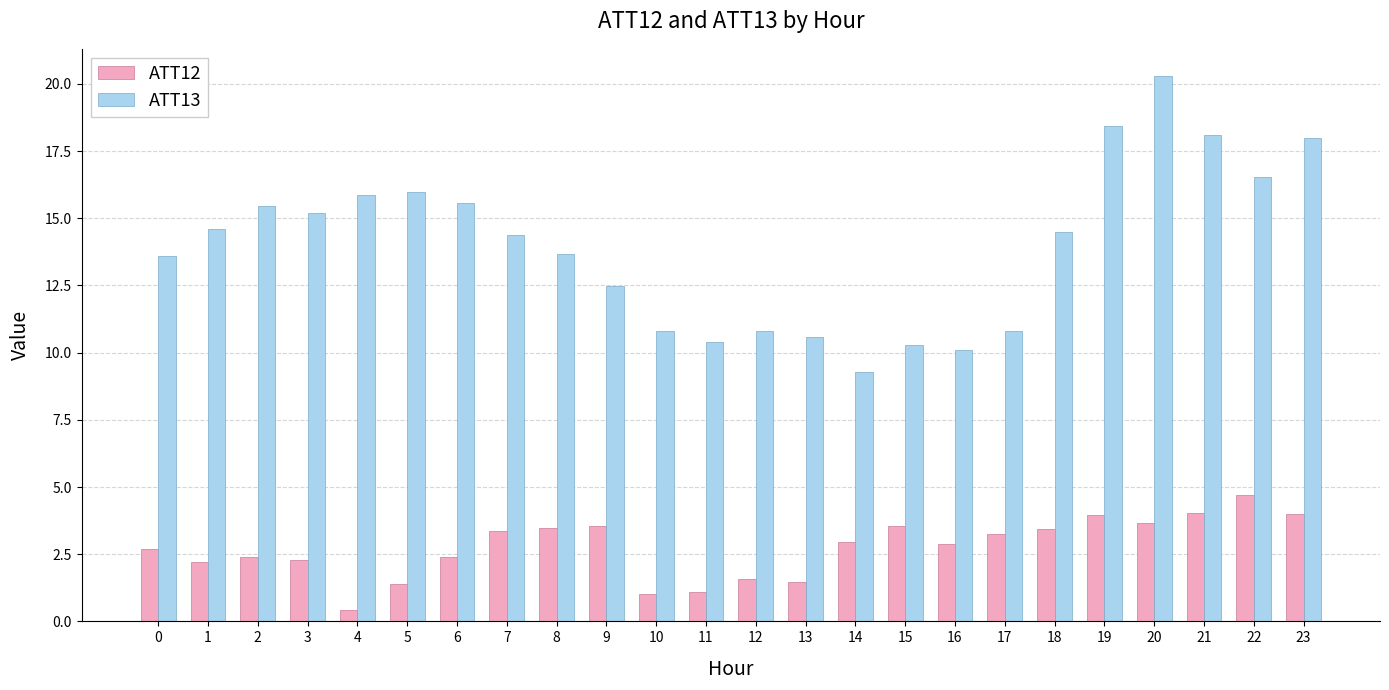

Is the value of ATT13 at 4 greater than the value of ATT12 at 15?

Yes